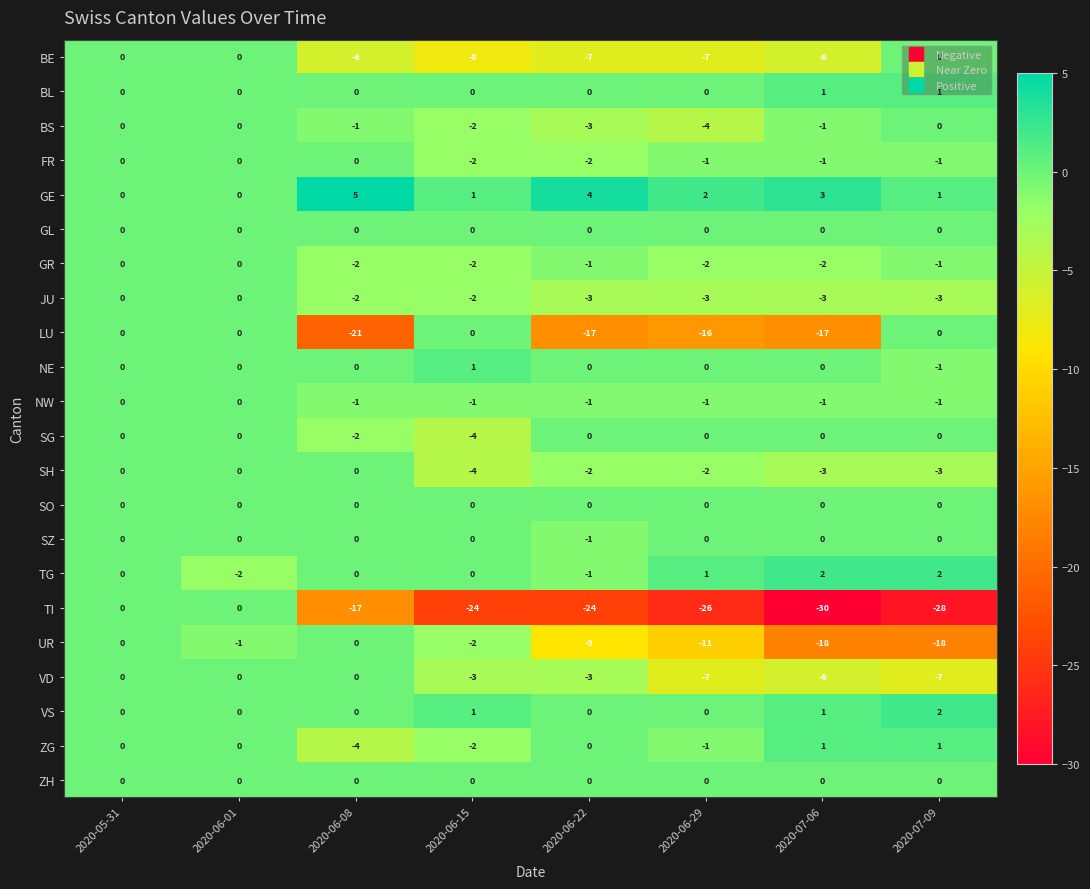

What is the approximate value of SG at 2020-06-15?

-4